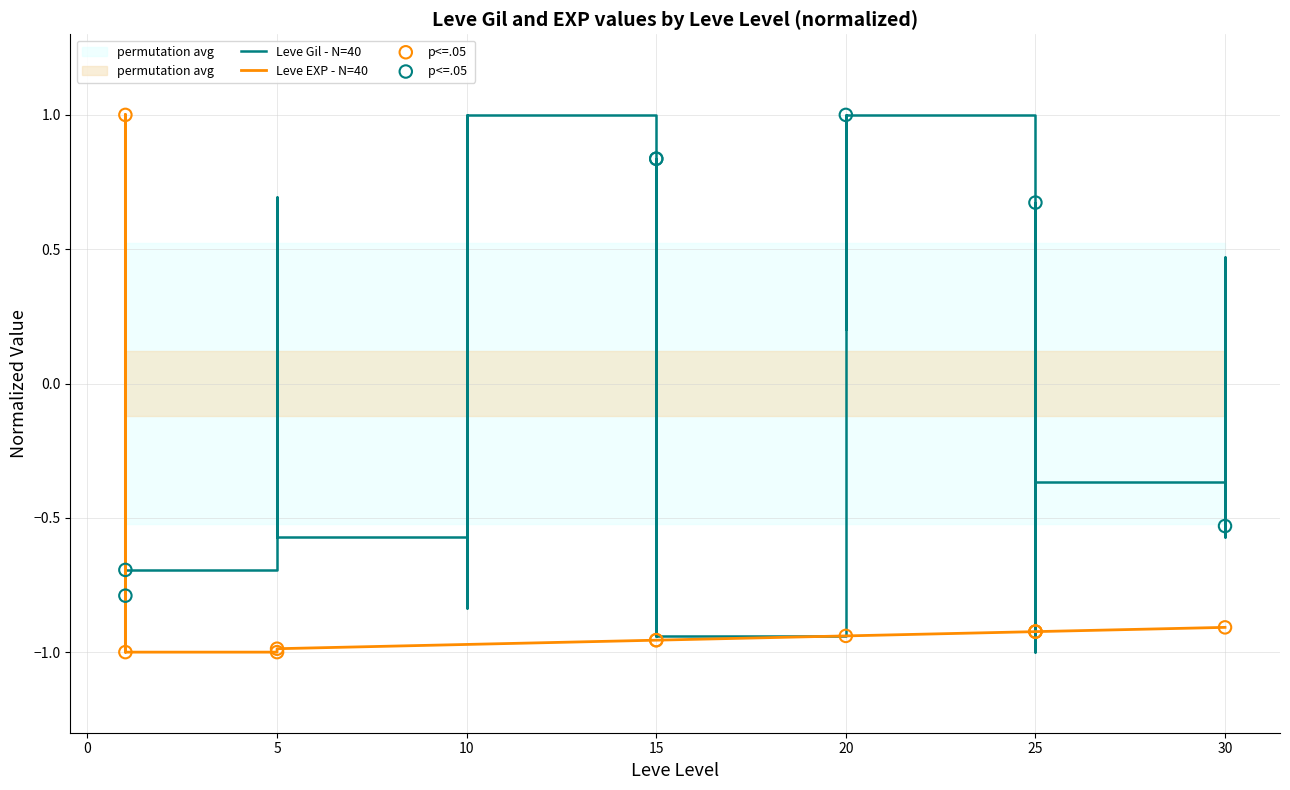

Which series contains the lowest Y value?

Leve Gil